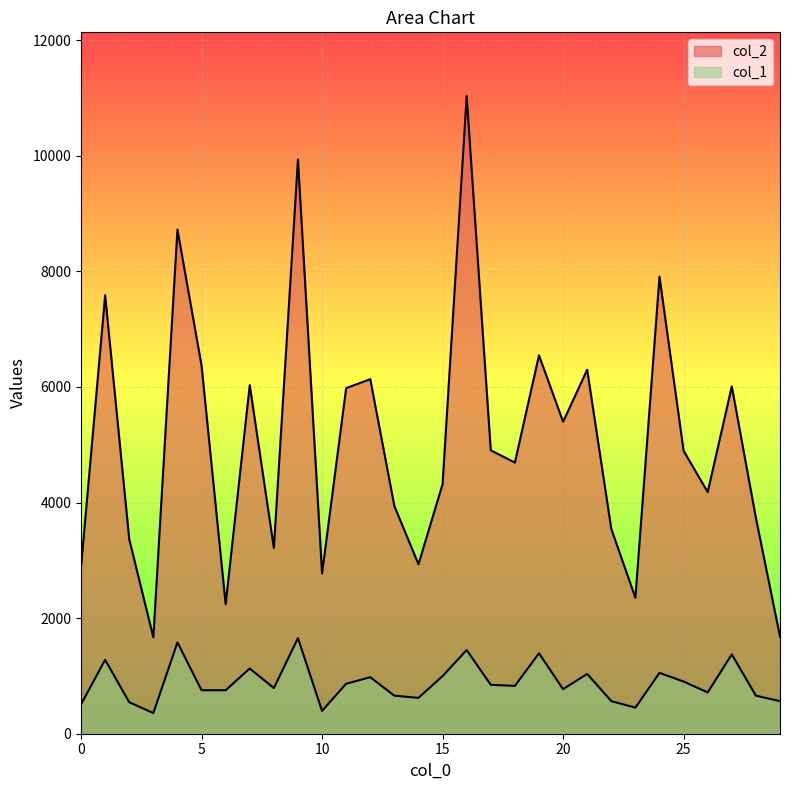

At which category does col_2 reach its first local peak?

1